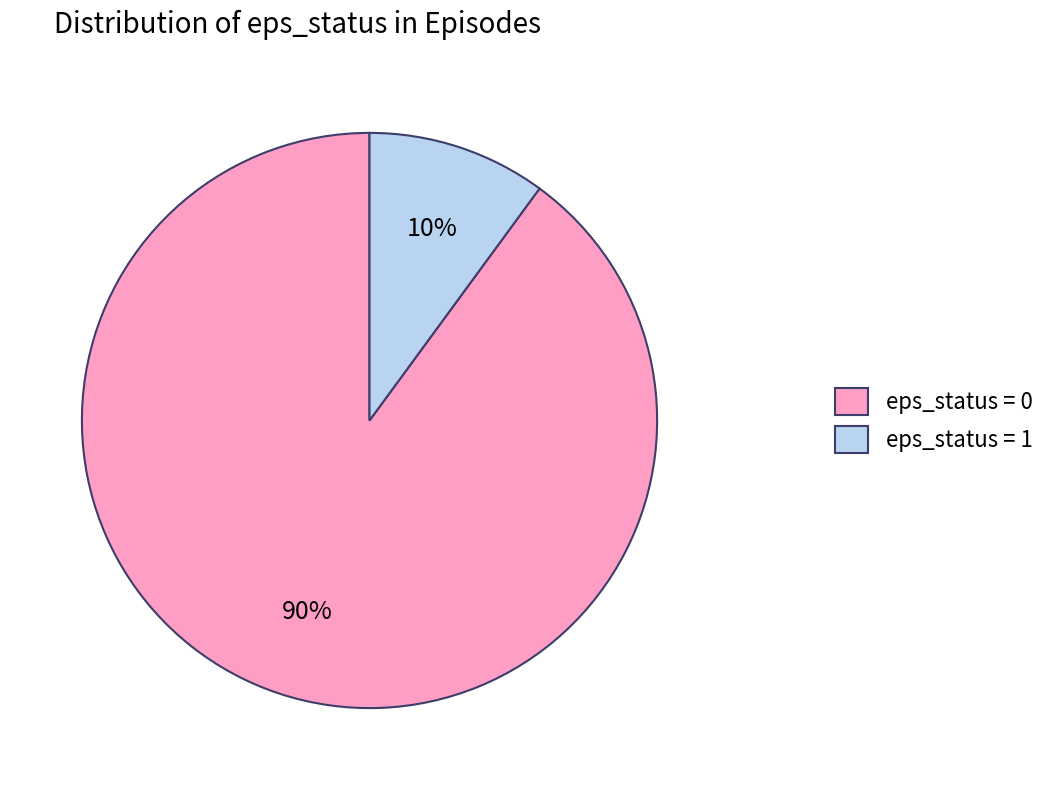

What is the majority slice?

eps_status = 0